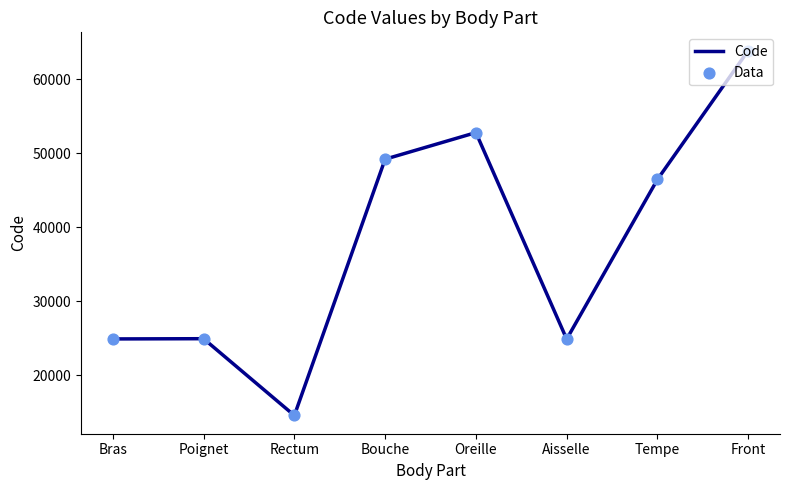

Read the value at Tempe, to the nearest 10.

46450